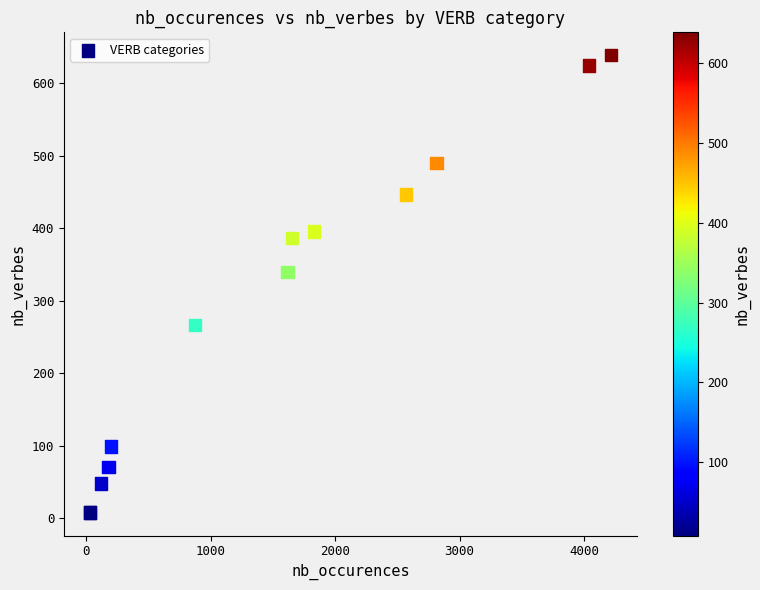

What Y value in the scatter plot is closest to 323?

340